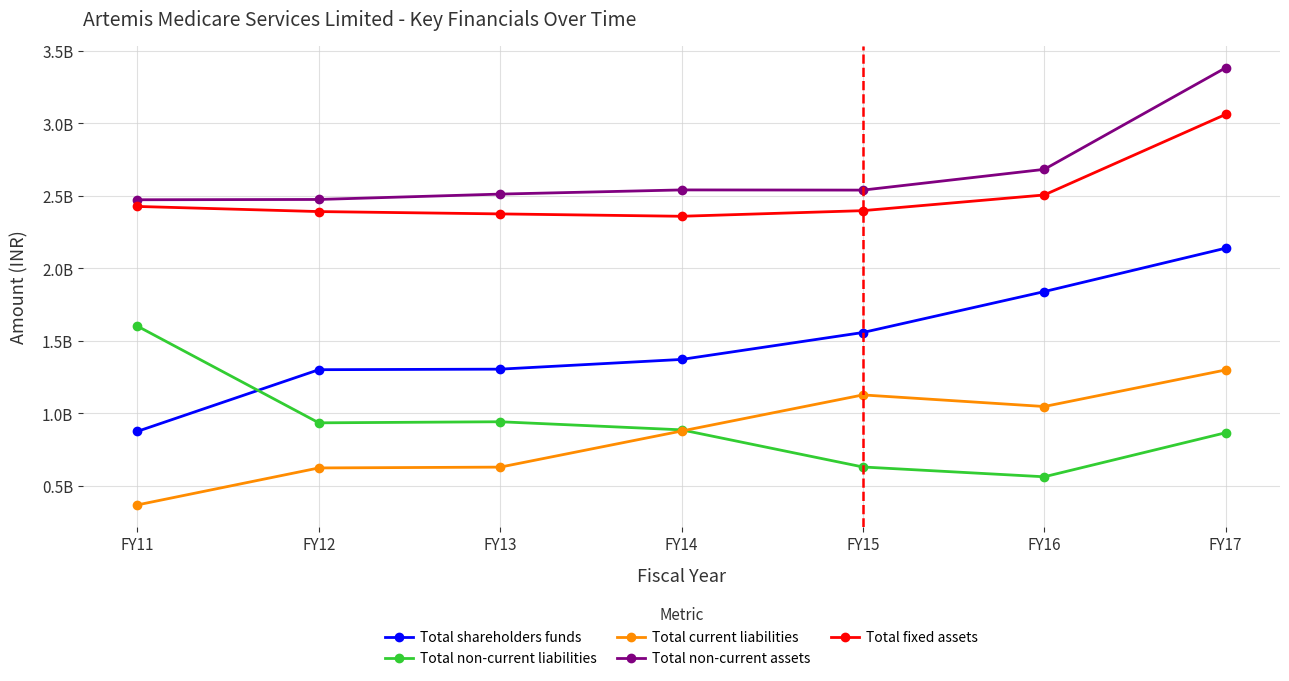

Reading left to right, transcribe all the data shown in this chart.

Total shareholders funds: FY11=874744000	FY12=1300146000	FY13=1303872000	FY14=1370938000	FY15=1556716000	FY16=1839046000	FY17=2138566000
Total non-current liabilities: FY11=1600391000	FY12=933477000	FY13=940900000	FY14=885138000	FY15=628822000	FY16=561222000	FY17=865069000
Total current liabilities: FY11=367204000	FY12=622233000	FY13=627858000	FY14=876896000	FY15=1126073000	FY16=1046070000	FY17=1298334000
Total non-current assets: FY11=2472756000	FY12=2474811000	FY13=2511826000	FY14=2540683000	FY15=2539384000	FY16=2682552000	FY17=3383043000
Total fixed assets: FY11=2426630000	FY12=2391252000	FY13=2375156000	FY14=2358821000	FY15=2397552000	FY16=2505794000	FY17=3061619000